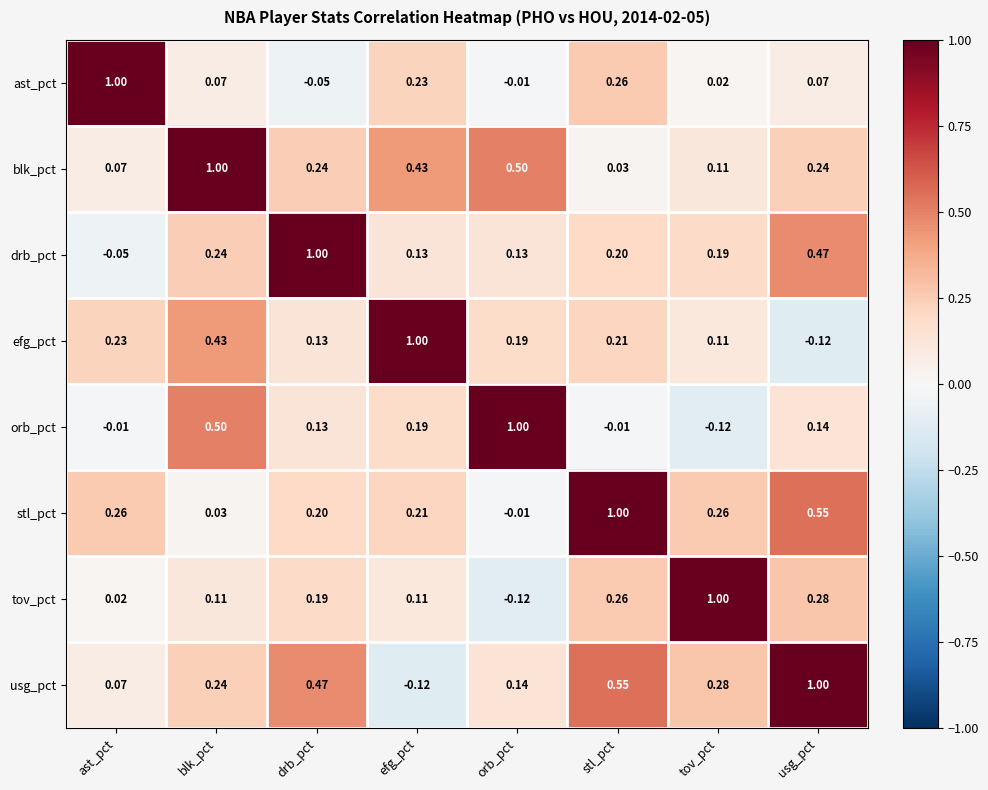

List the labels in order of efg_pct value, smallest first.

usg_pct, tov_pct, drb_pct, orb_pct, stl_pct, ast_pct, blk_pct, efg_pct